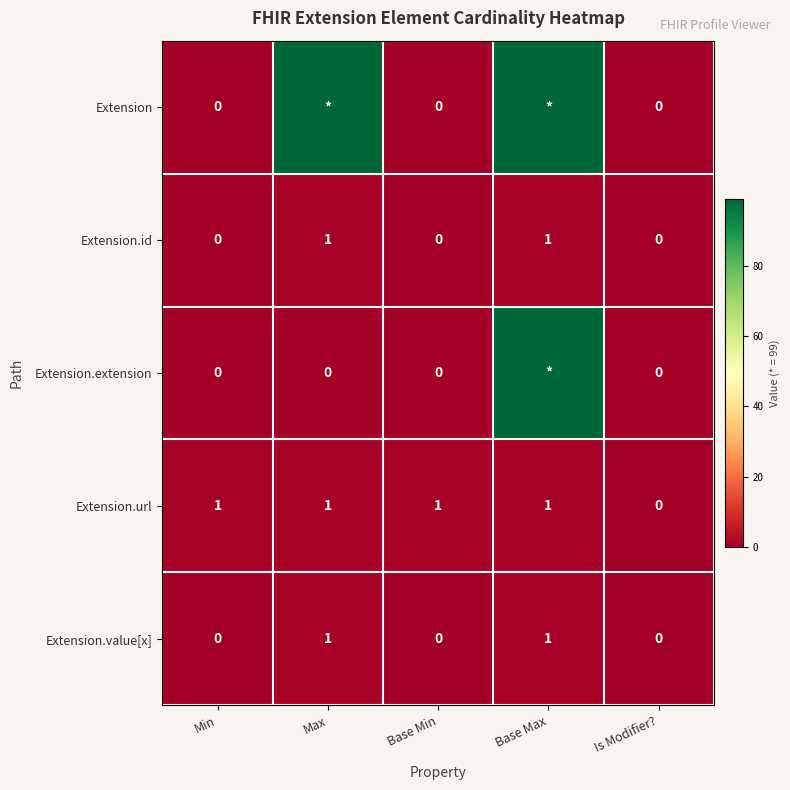

How many values in Extension.id are above zero?

2